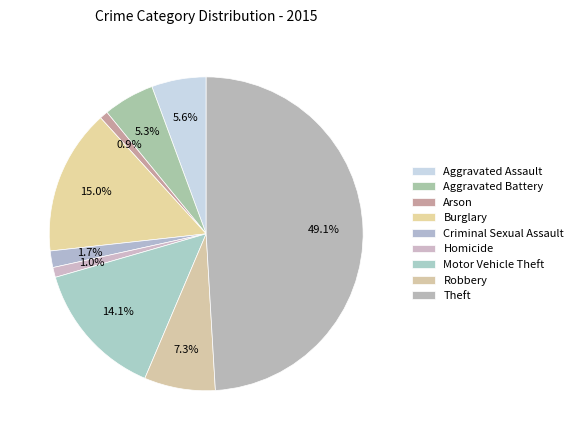

True or false: Criminal Sexual Assault accounts for 1% of the total.

False